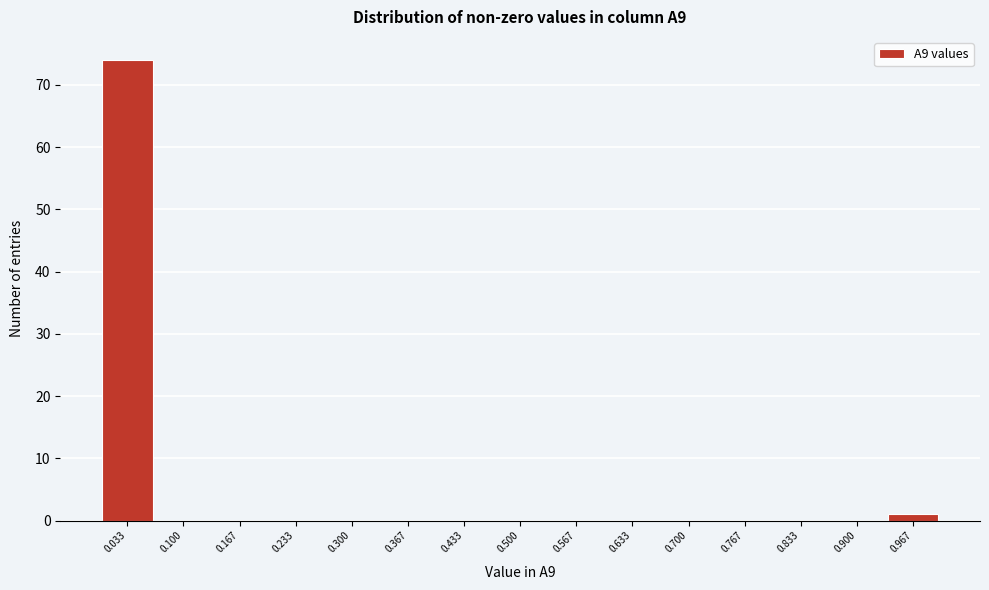

Over which range of the x-axis is the bar tallest?

0.00 to 0.07